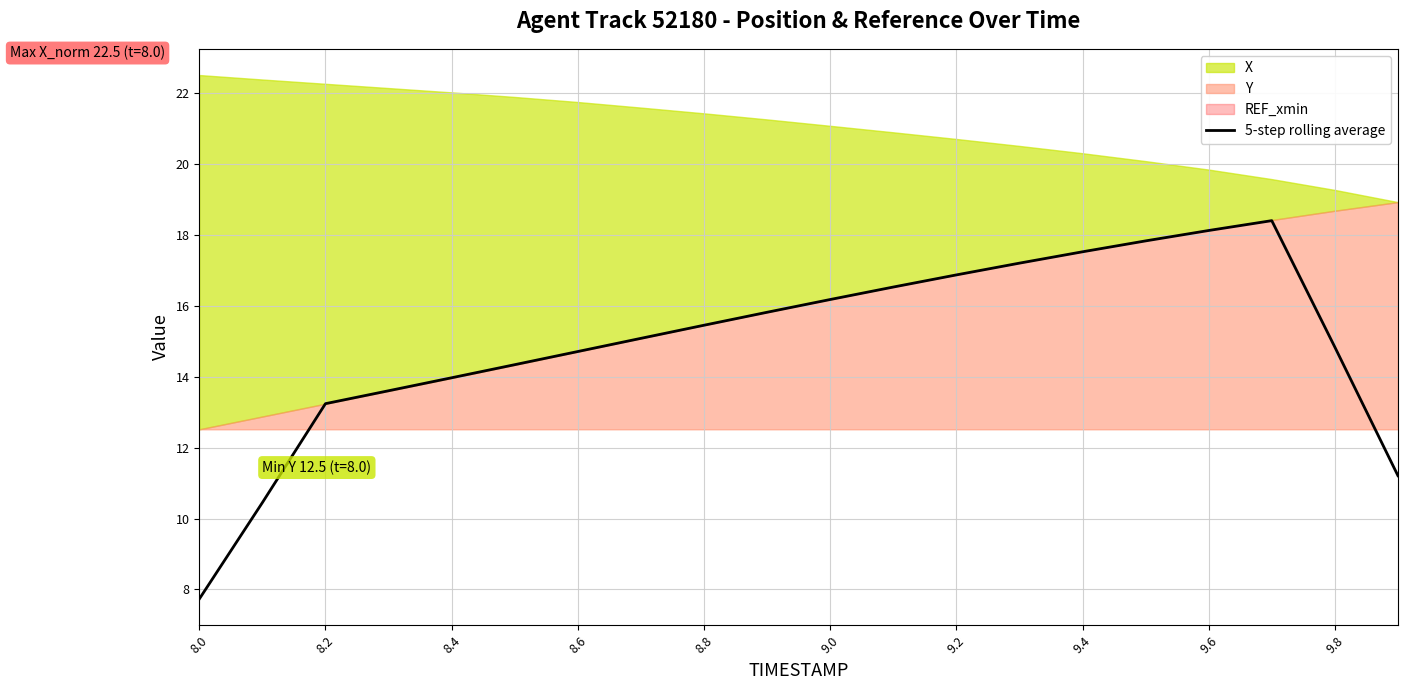

At which label is 5-step rolling average closest to 13?

8.2